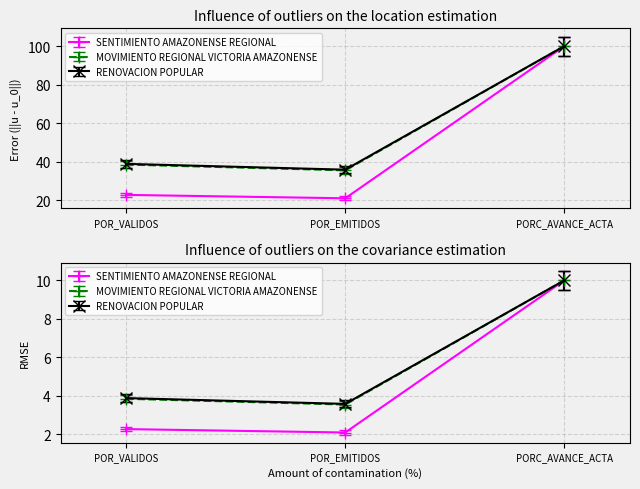

At which label does MOVIMIENTO REGIONAL VICTORIA AMAZONENSE reach its minimum?

POR_EMITIDOS